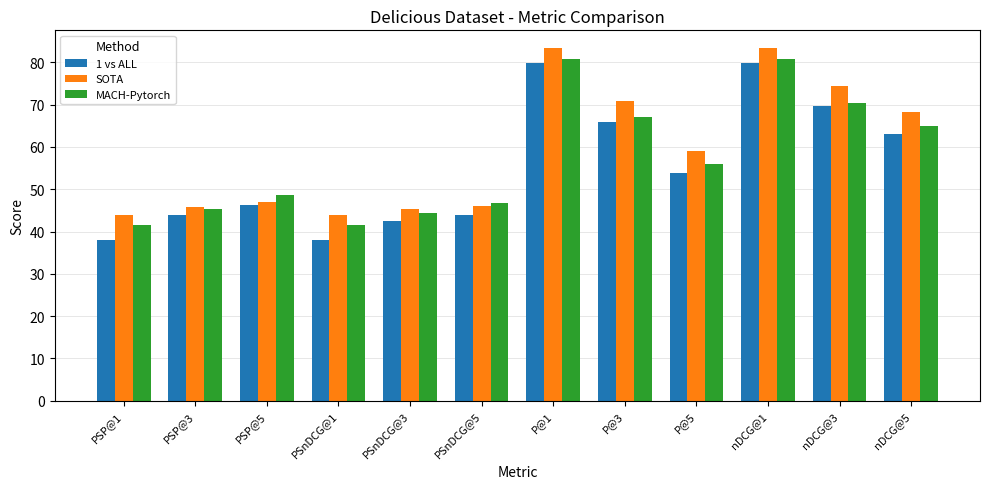

The 1 vs ALL series shows 72.7 at PSP@5. True or false?

False